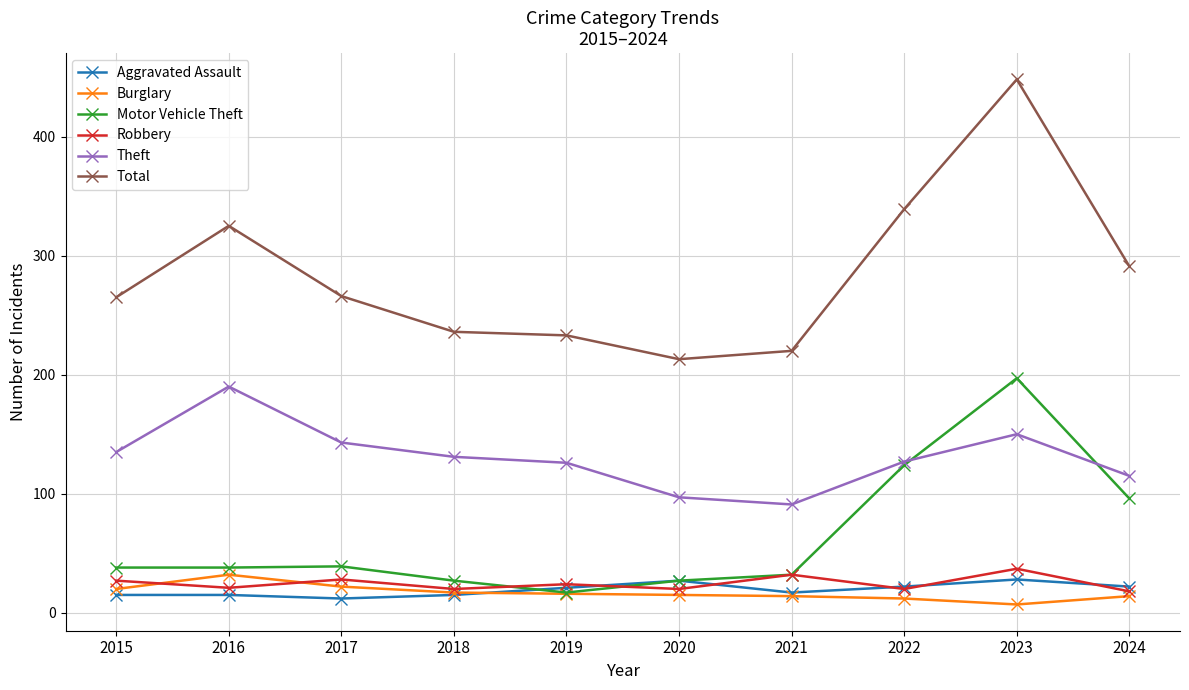

What is the value of the Aggravated Assault point at the 2nd from the left?

15